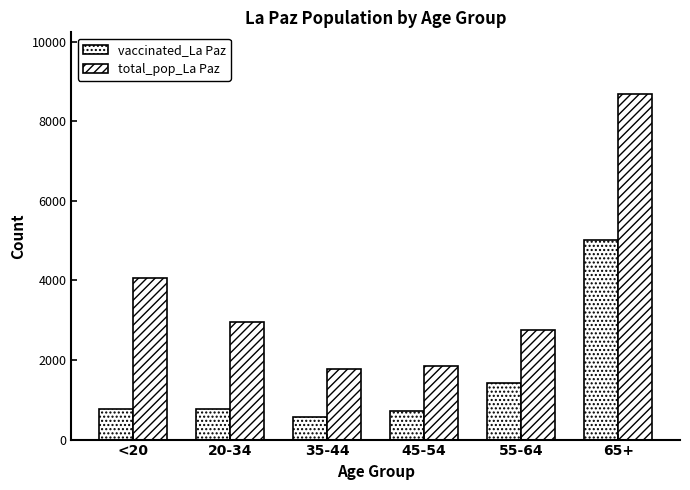

Between 55-64 and 45-54, which is larger?

55-64